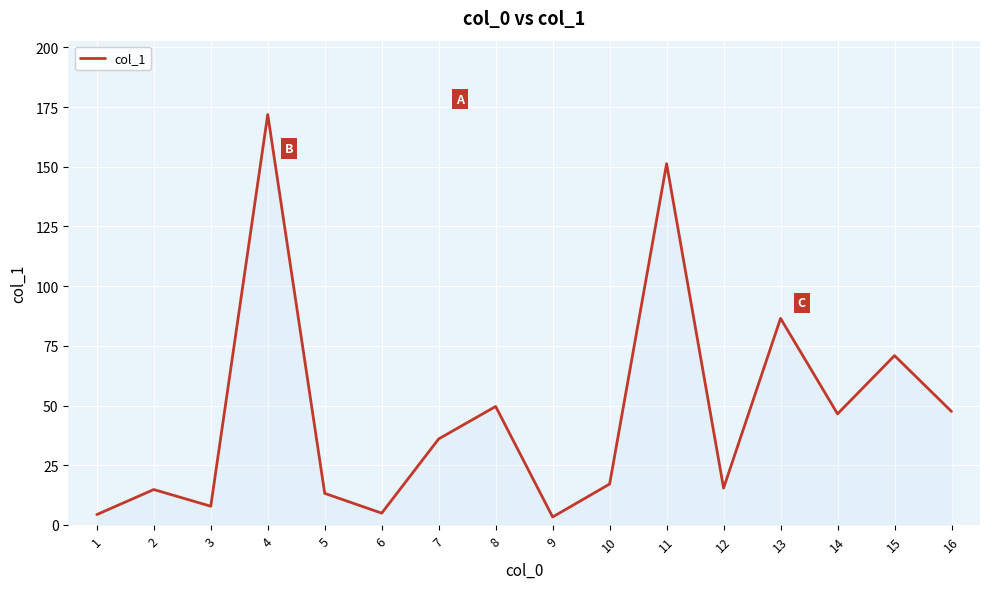

Does the chart display data point markers on the line(s)?

No